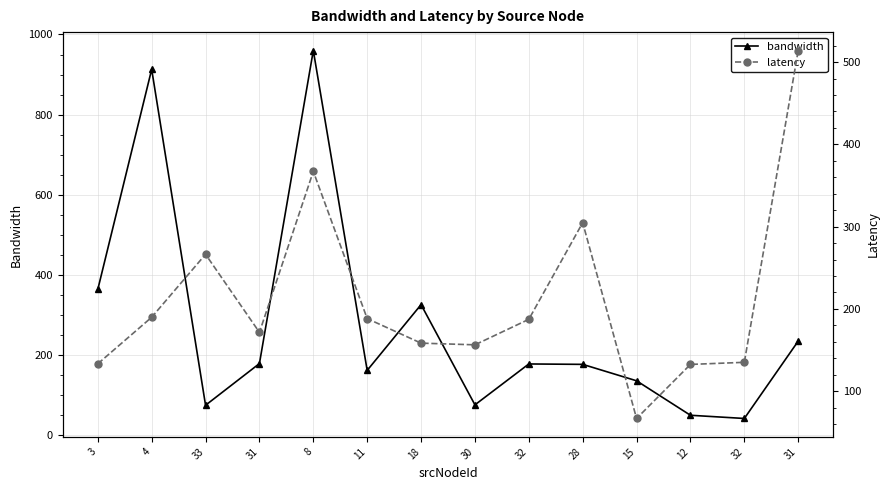

What is the greatest value displayed?

960.0